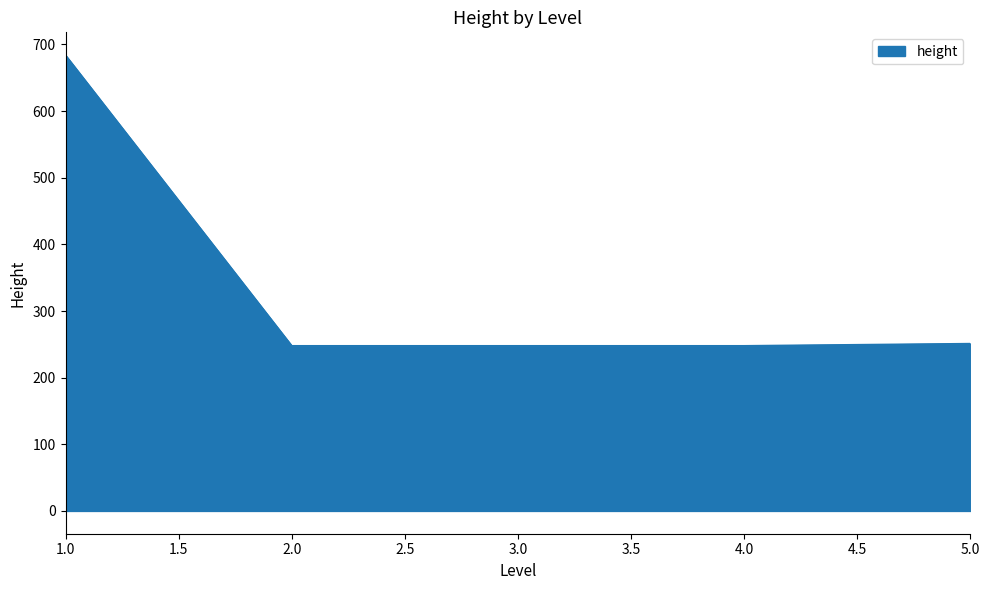

At which category does the chart reach its peak across all series?

1.0